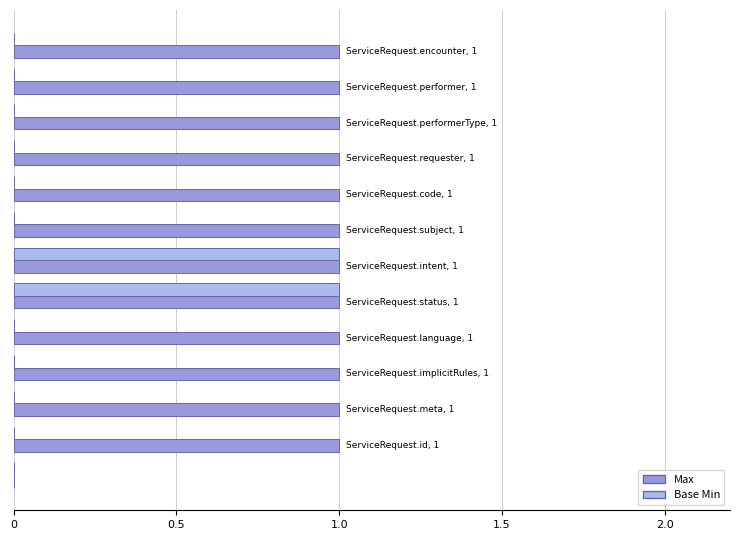

What are all the series names shown in the legend?

Max, Base Min